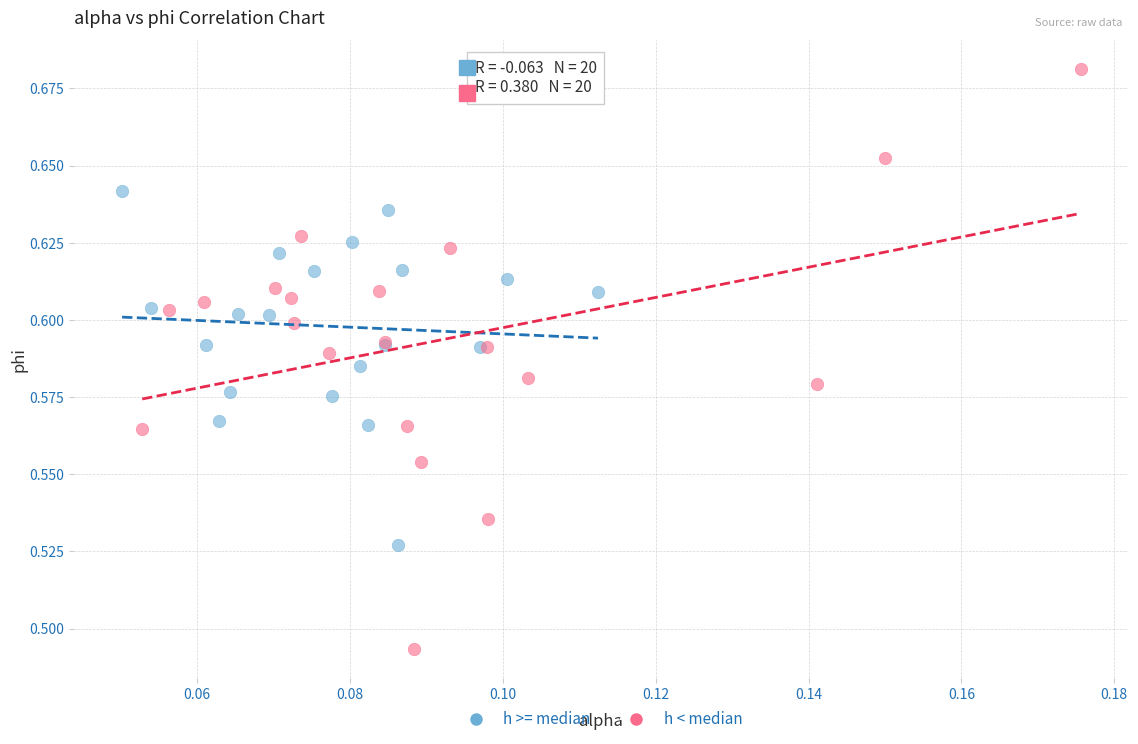

Which series contains the lowest Y value?

h < median